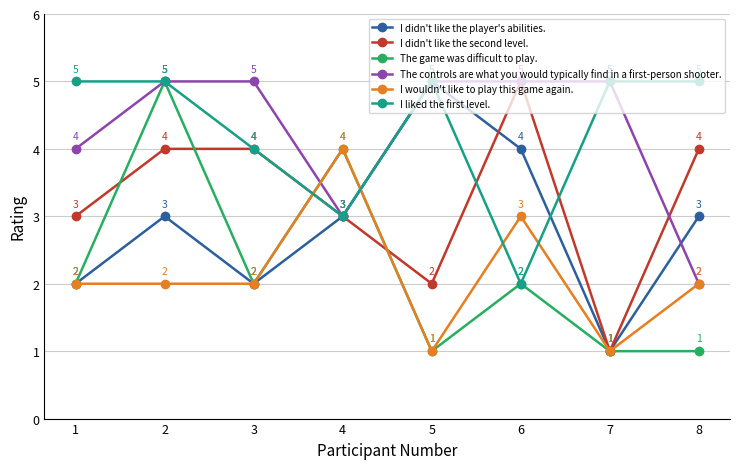

Count the number of data series in this chart.

6